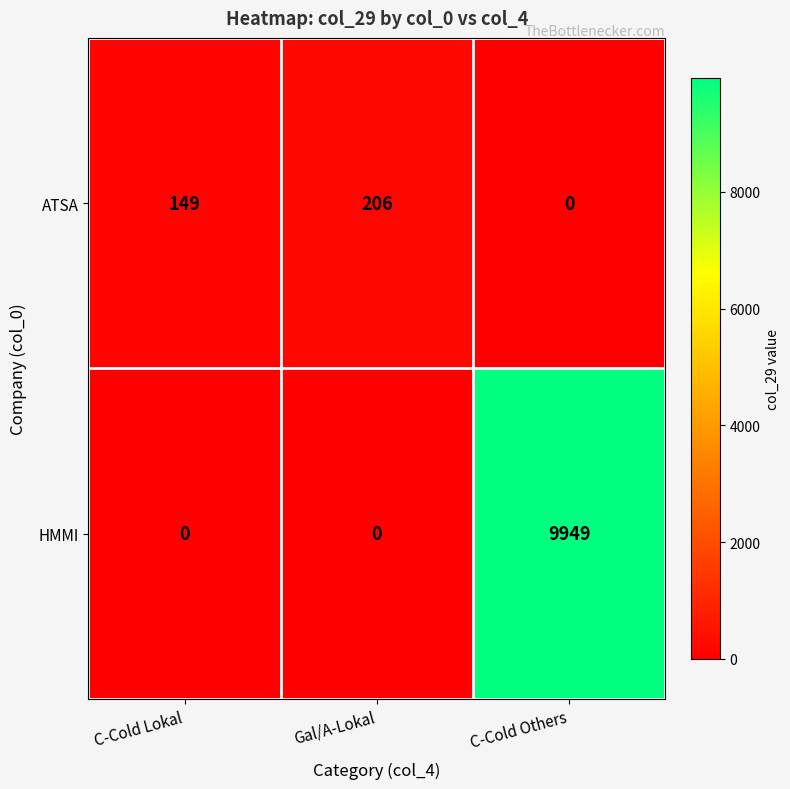

Which series has the largest total across all categories?

HMMI